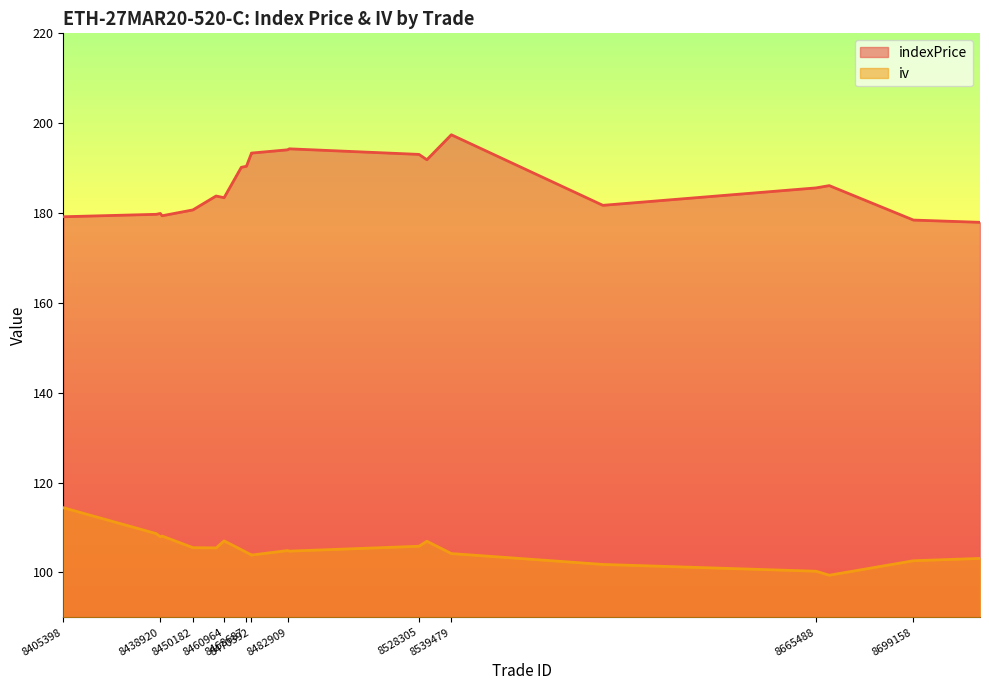

List the series in order of their peak value, lowest first.

iv, indexPrice